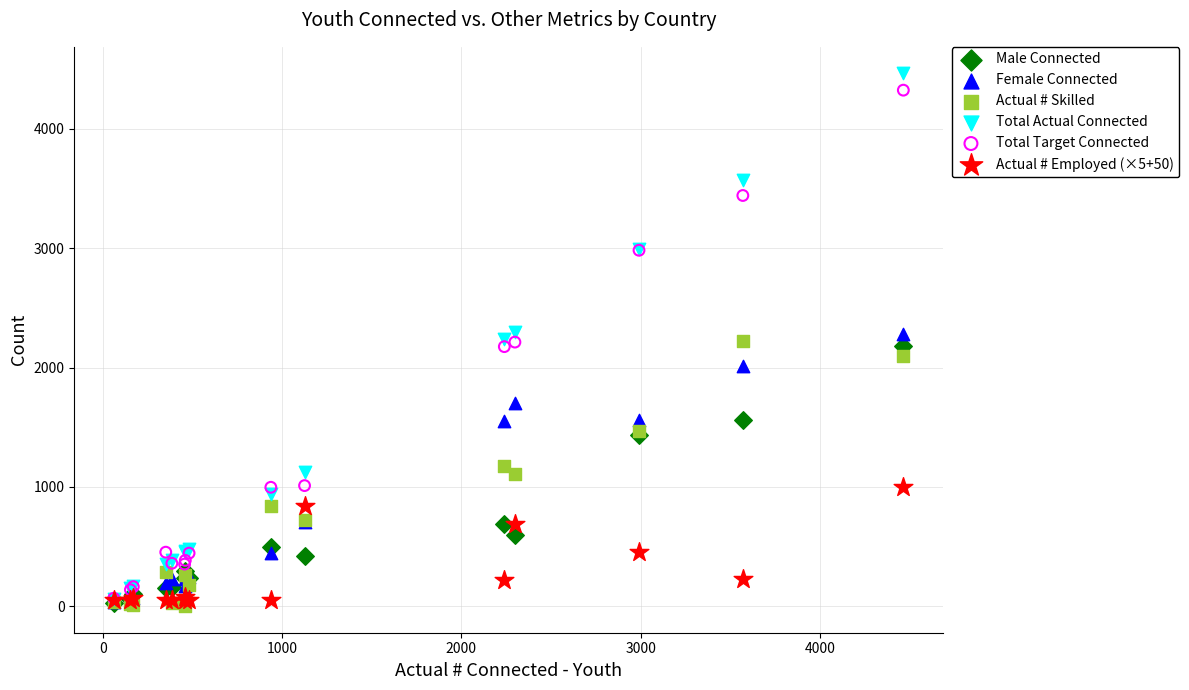

What are all the series names shown in the legend?

Male Connected, Female Connected, Actual # Skilled, Total Actual Connected, Total Target Connected, Actual # Employed (×5+50)